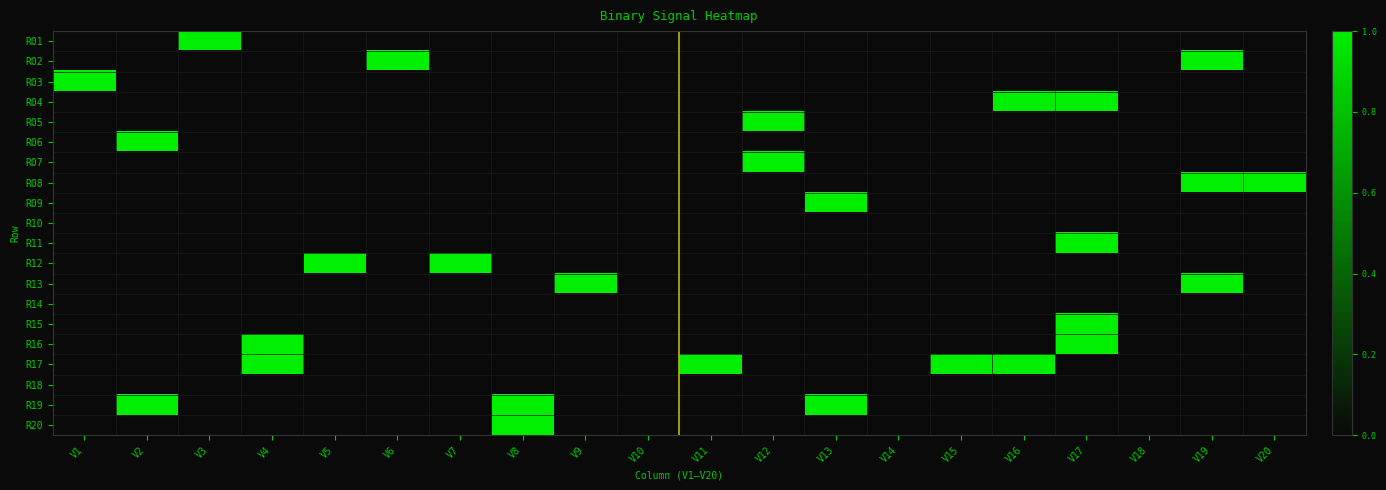

At which category does the chart reach its peak across all series?

V3